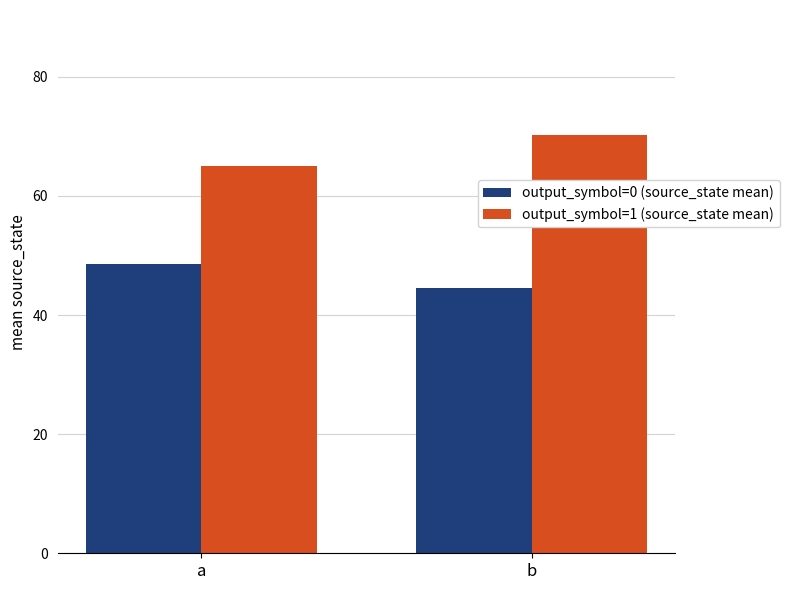

Rank the series by their average value, from highest to lowest.

output_symbol=1 (source_state mean), output_symbol=0 (source_state mean)